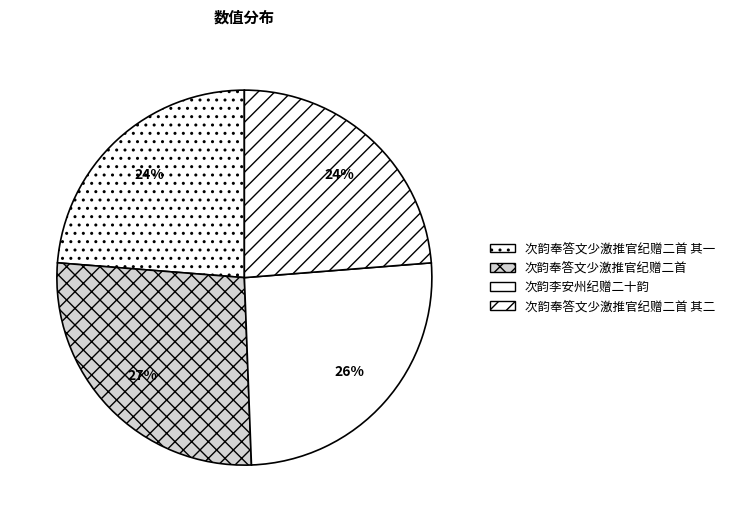

Is there any slice that represents more than half of the pie?

No